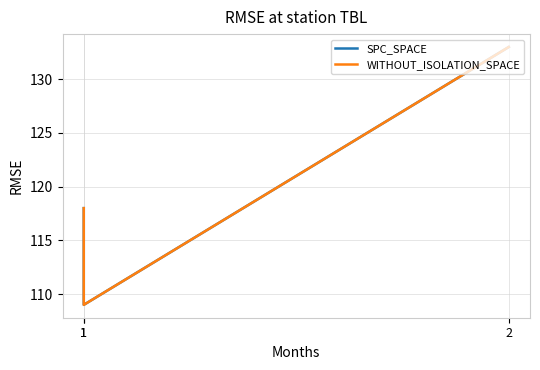

List the series in order of their peak value, highest first.

SPC_SPACE, WITHOUT_ISOLATION_SPACE